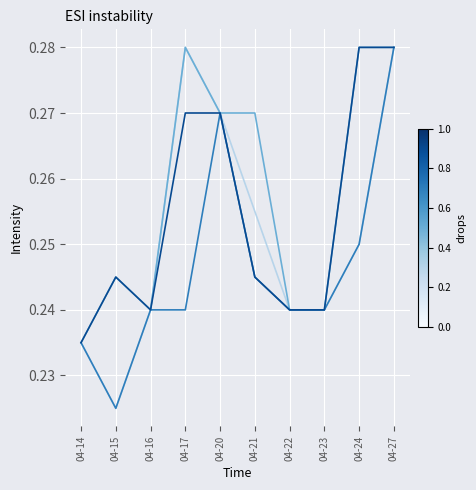

What is the total value across all series at 04-23?

1.0